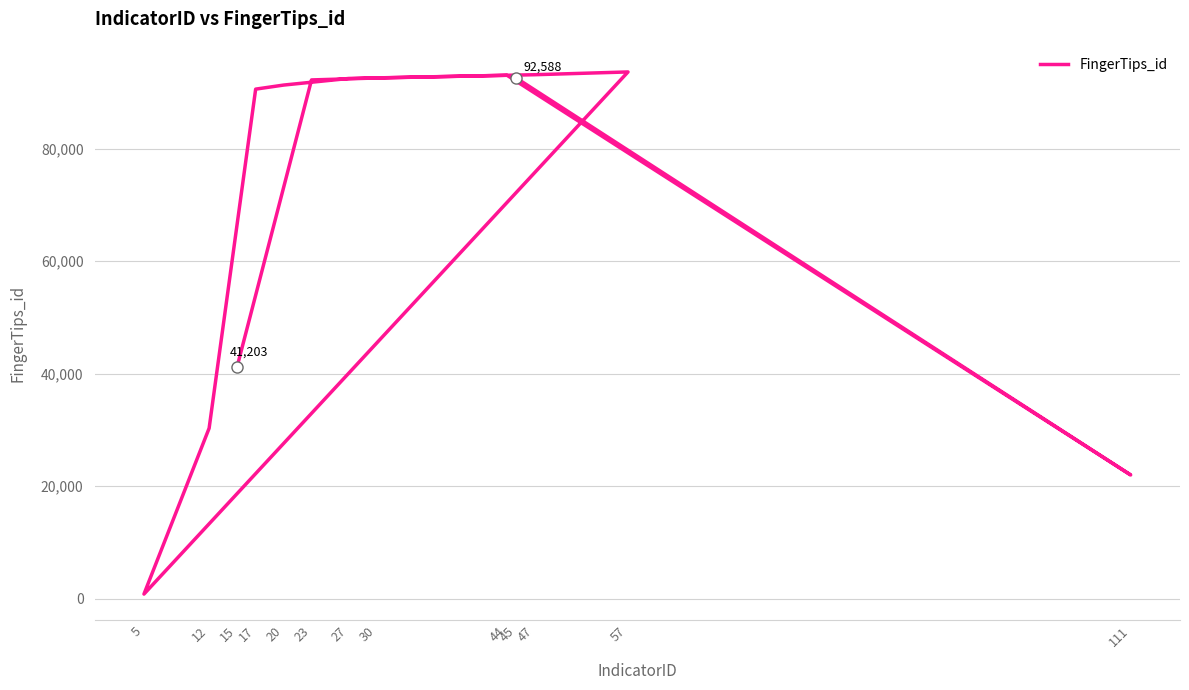

What is the change in value from 23 to 20?

-914